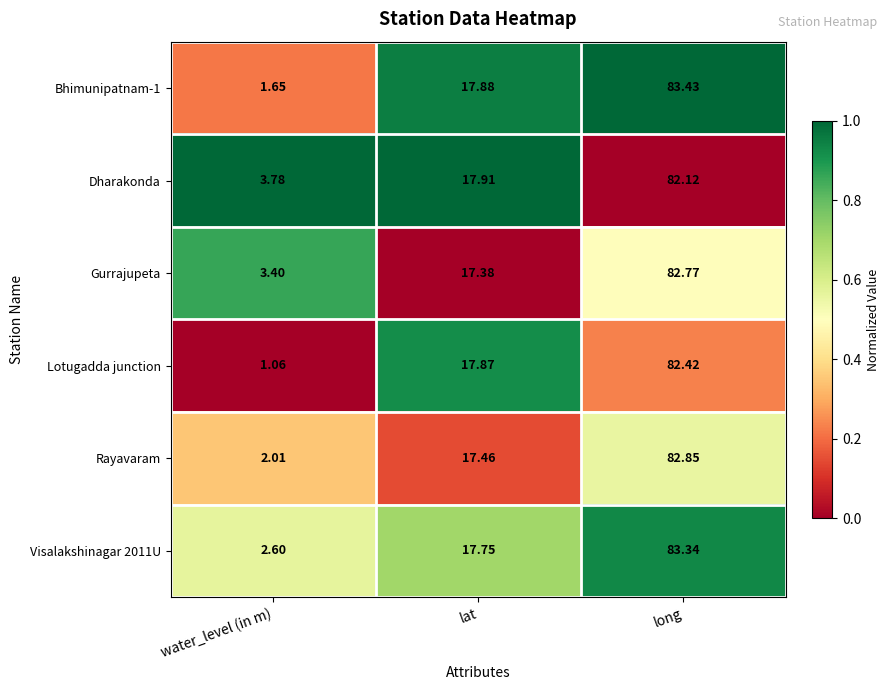

Between water_level (in m) and lat, which series saw the biggest shift?

Lotugadda junction